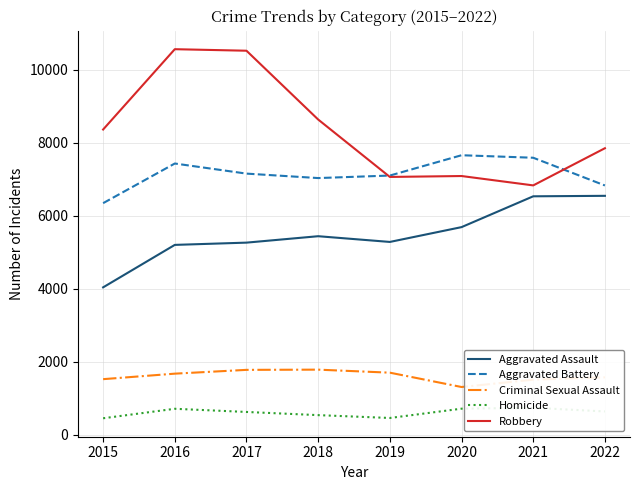

Which category has the highest value across all series?

2016